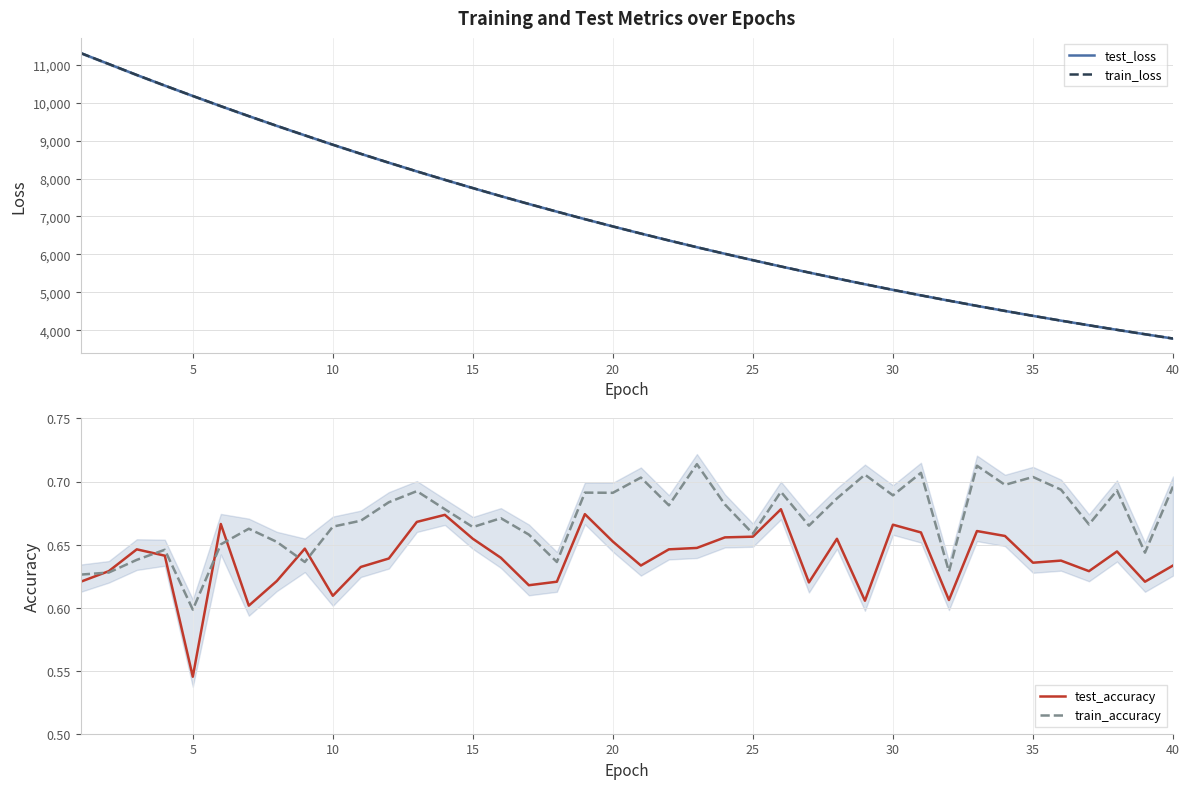

True or false: test_accuracy has a value of 0.9 at 35.

False